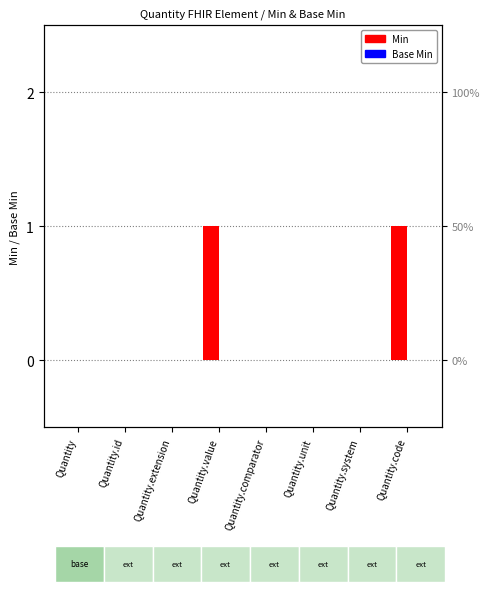

At which label does Base Min reach its minimum?

Quantity